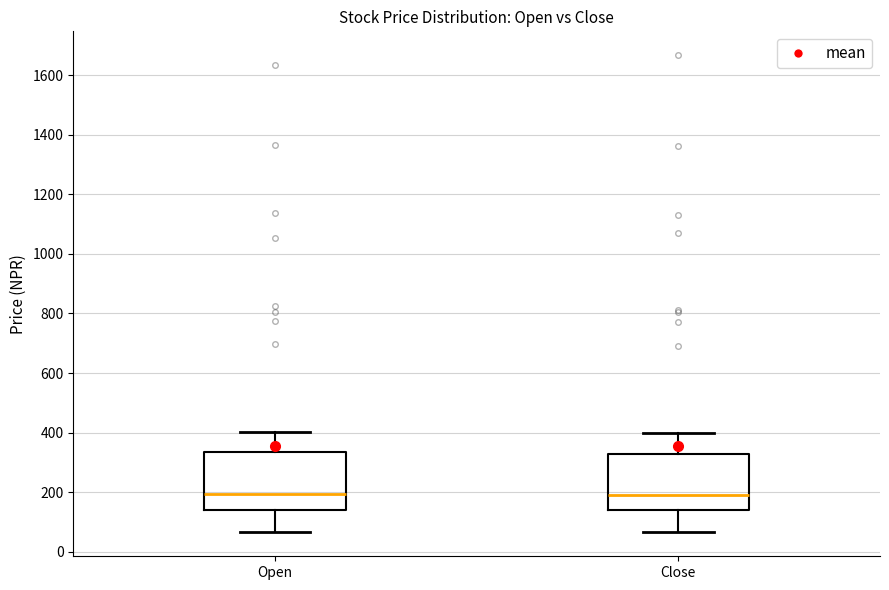

Where does the median line of the box for Open sit on the y-axis? The values are not printed on the chart, so give them approximately, as read against the axis.

200